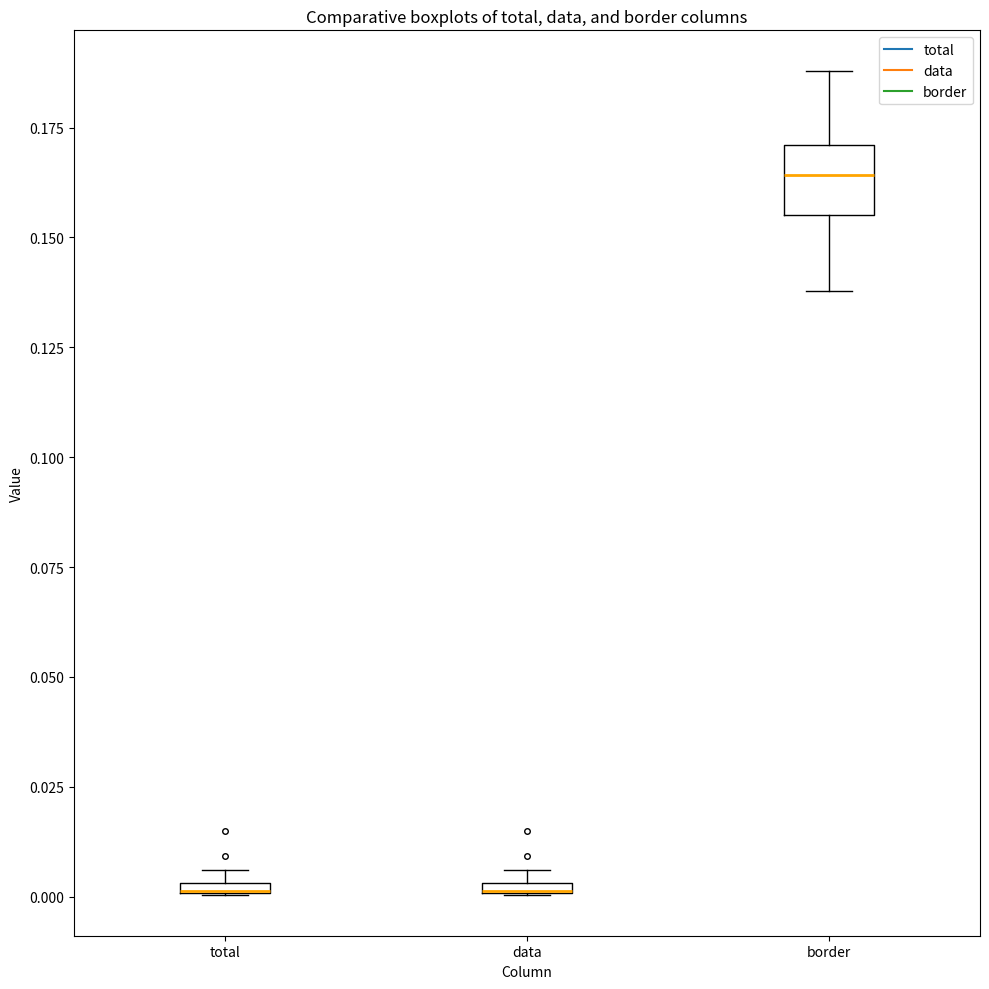

Comparing the boxes themselves (not the whiskers), which one is the tallest?

border